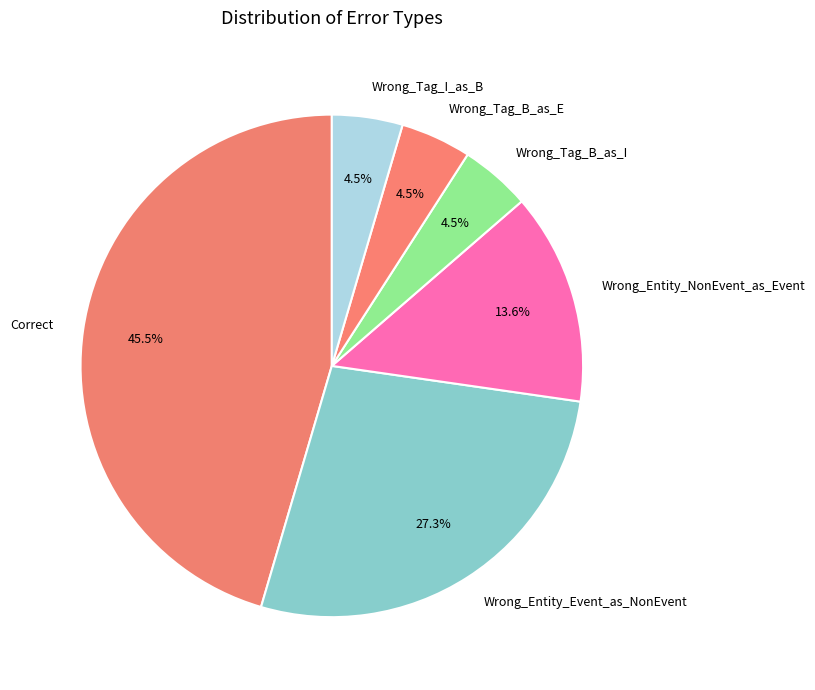

To the nearest percent, what is the average slice percentage?

17%